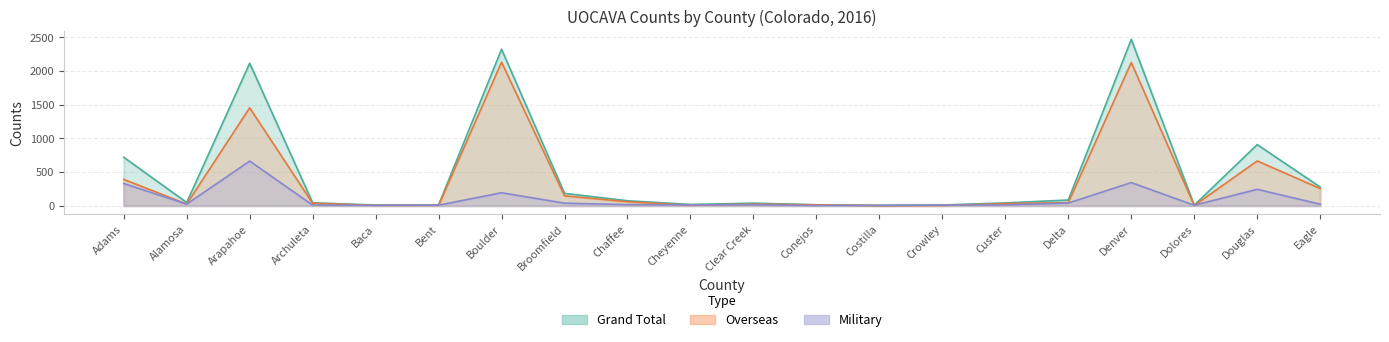

Does the chart display data point markers on the line(s)?

No